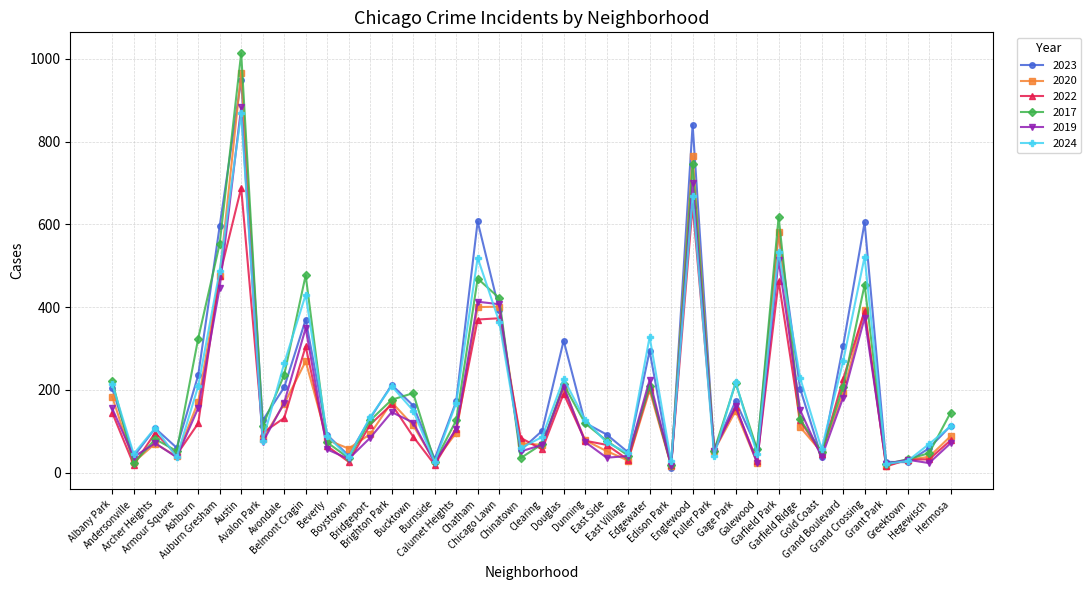

The 2023 series shows 172 at Calumet Heights. True or false?

True